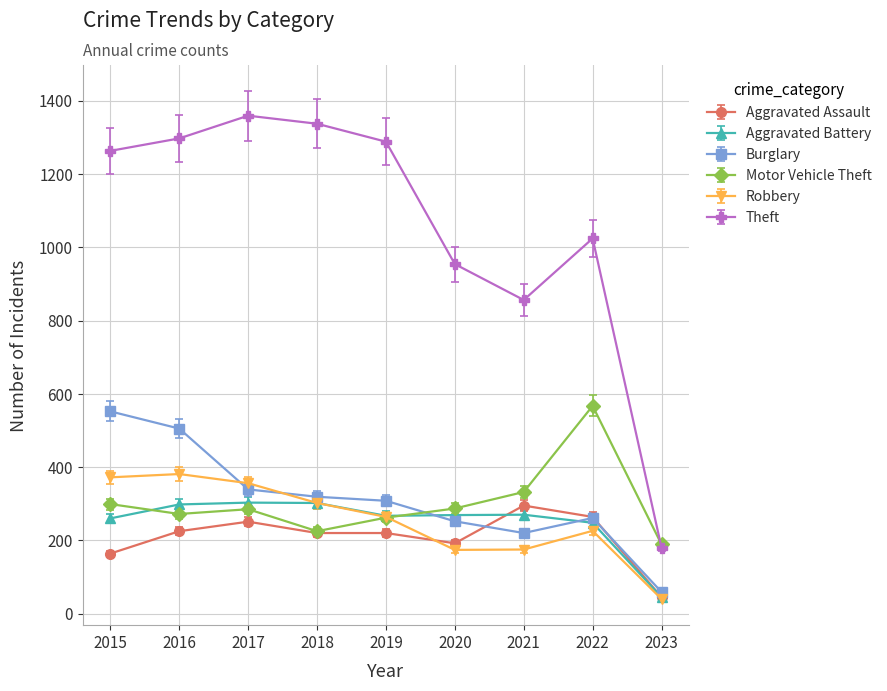

How many categories are shown in the chart?

9